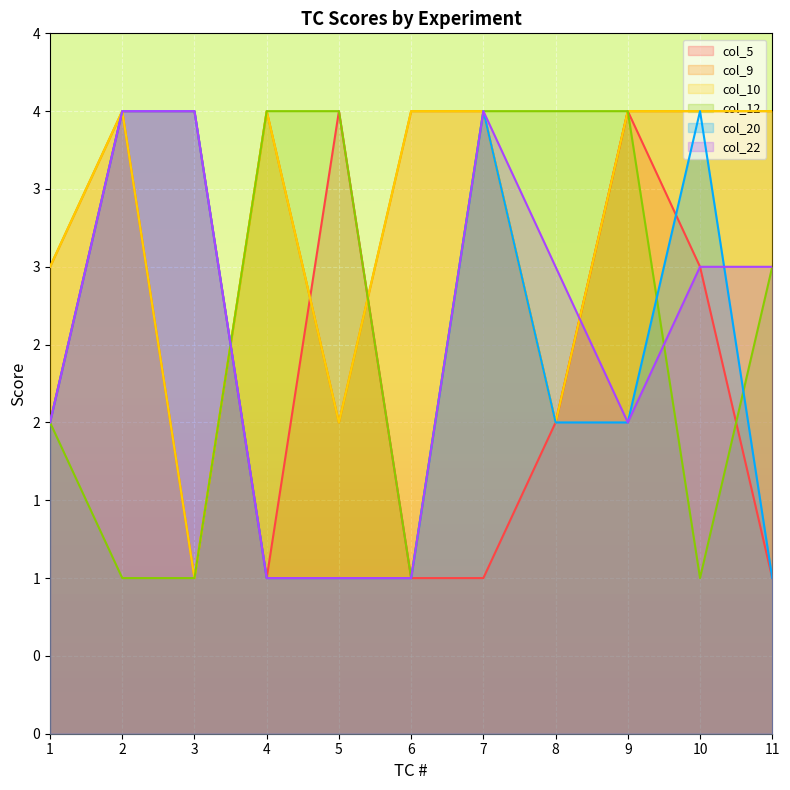

True or false: col_22 has more than 2 interior local peaks.

False